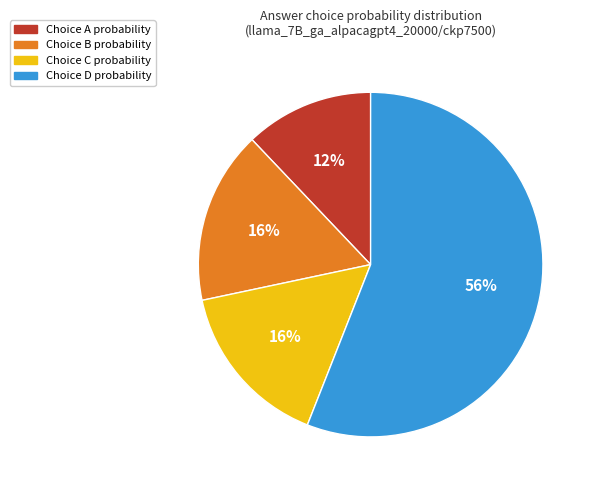

To the nearest percent, what is the average slice percentage?

25%